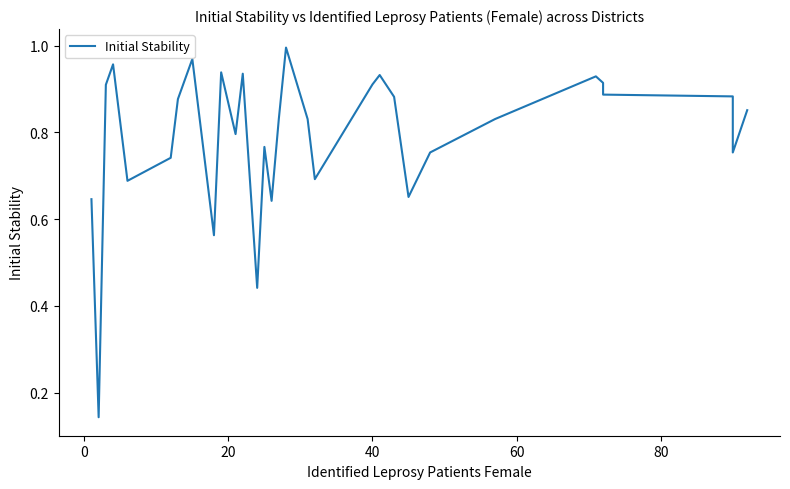

How many points are lower than both their immediate neighbors (excluding endpoints)?

9